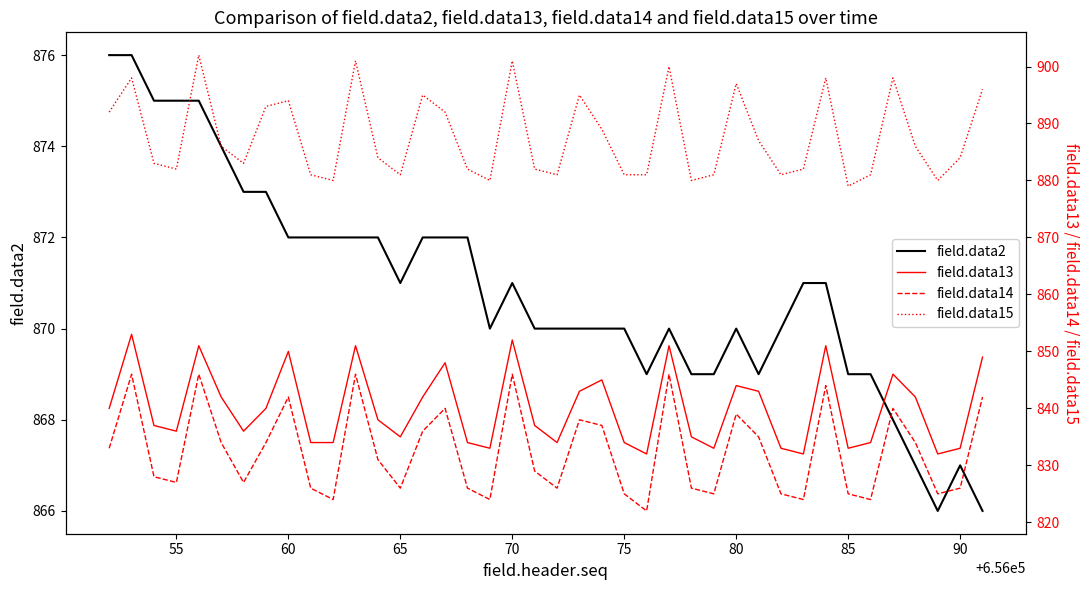

What is the lowest value of the field.data15 series?

879